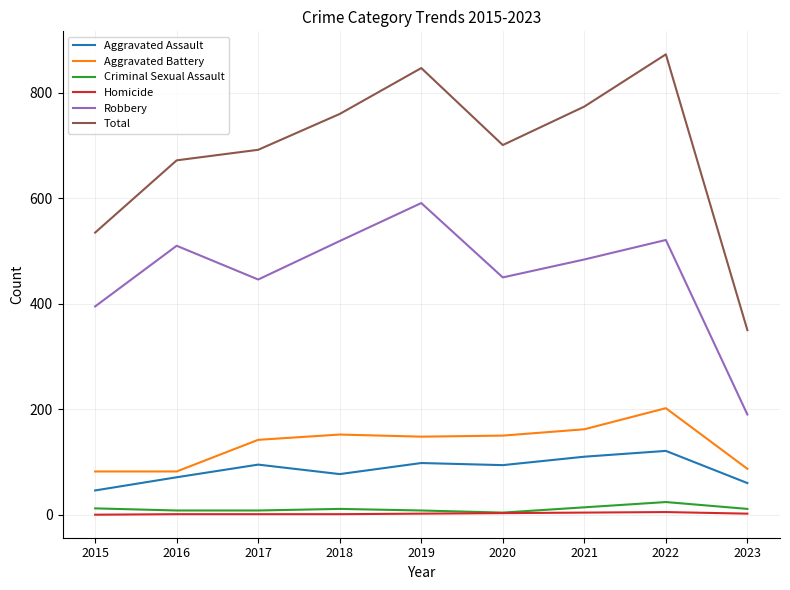

The Homicide series shows 4 at 2021. True or false?

True